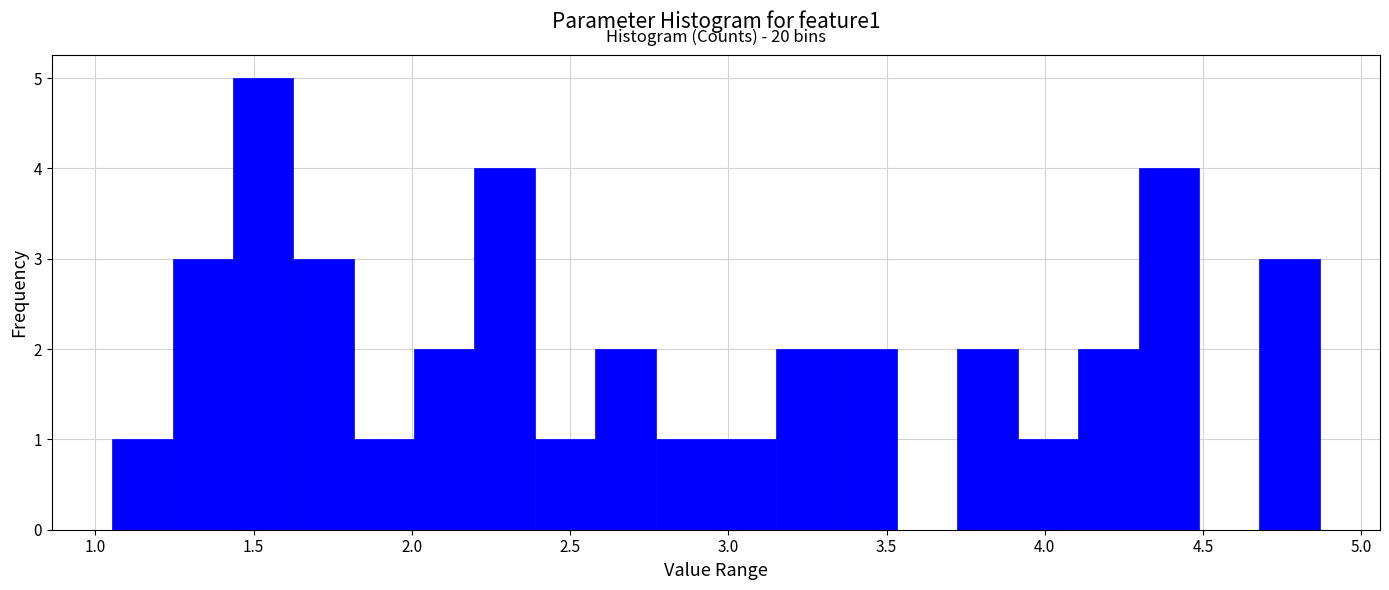

Read against the x-axis, roughly where is the centre of the tallest bar?

1.55